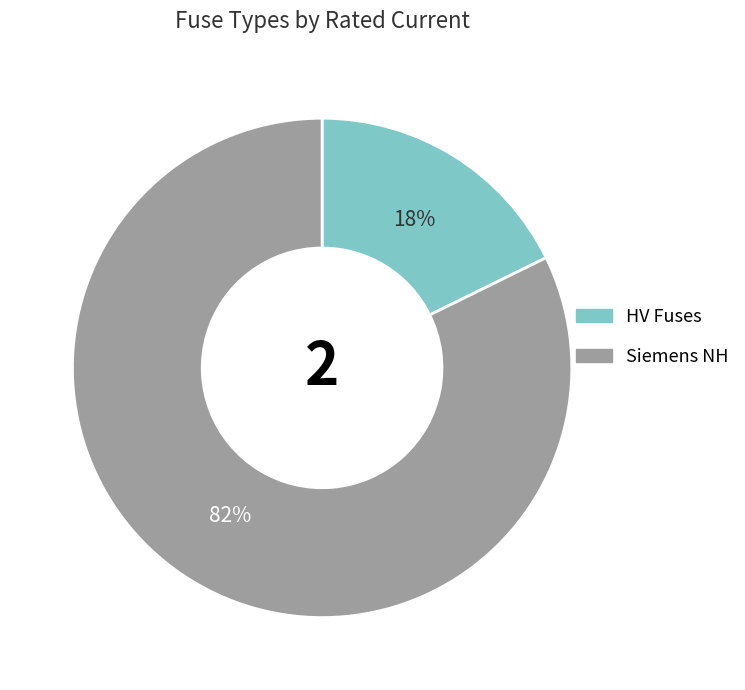

To the nearest percent, what is the average slice percentage?

50%